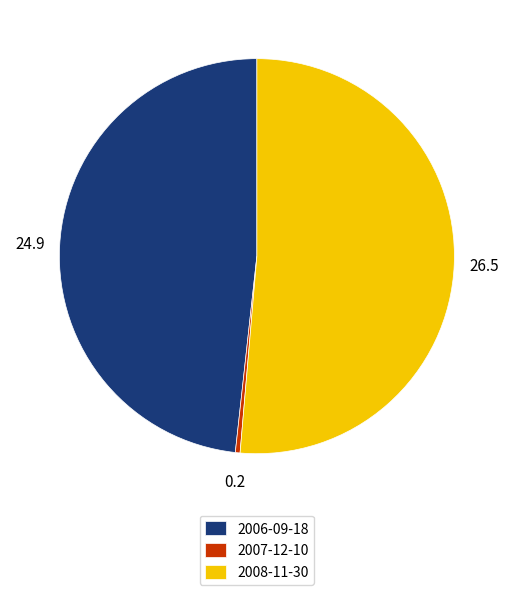

True or false: 2008-11-30 accounts for 51% of the total.

True